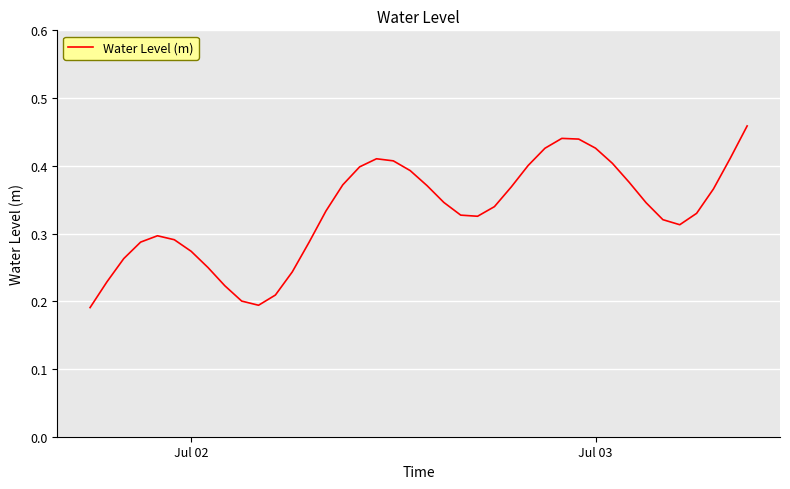

Does the chart display data point markers on the line(s)?

No